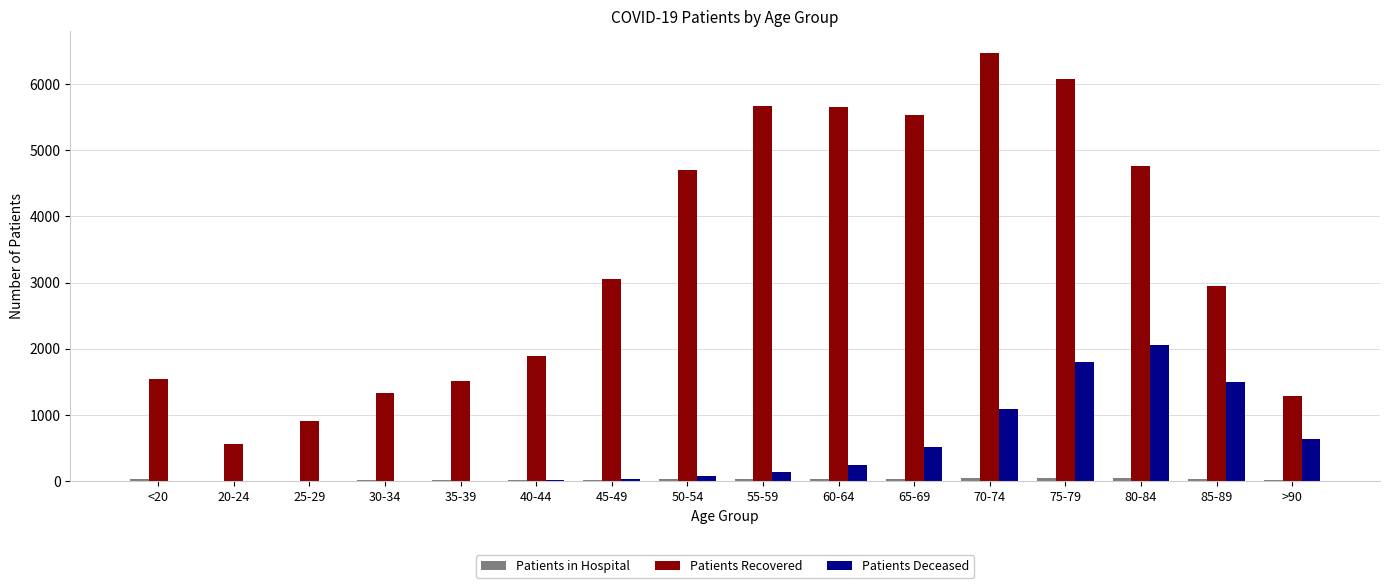

What is the maximum value for Patients Deceased?

2055